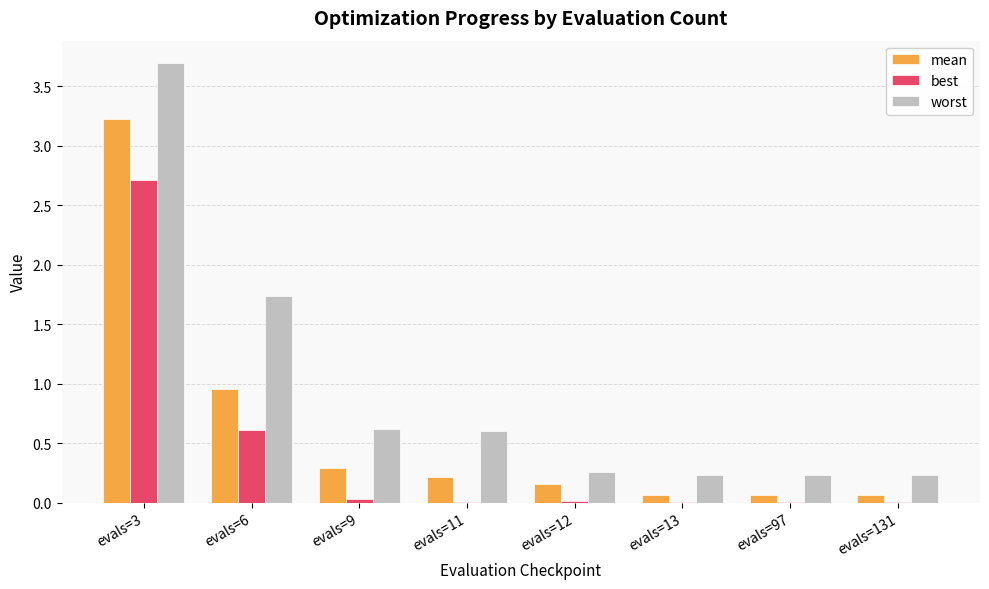

How many categories are shown in the chart?

8